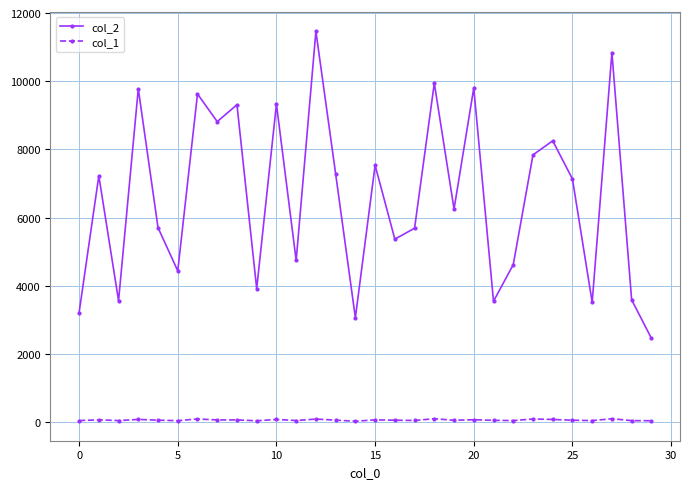

Which series has the widest spread of values?

col_2